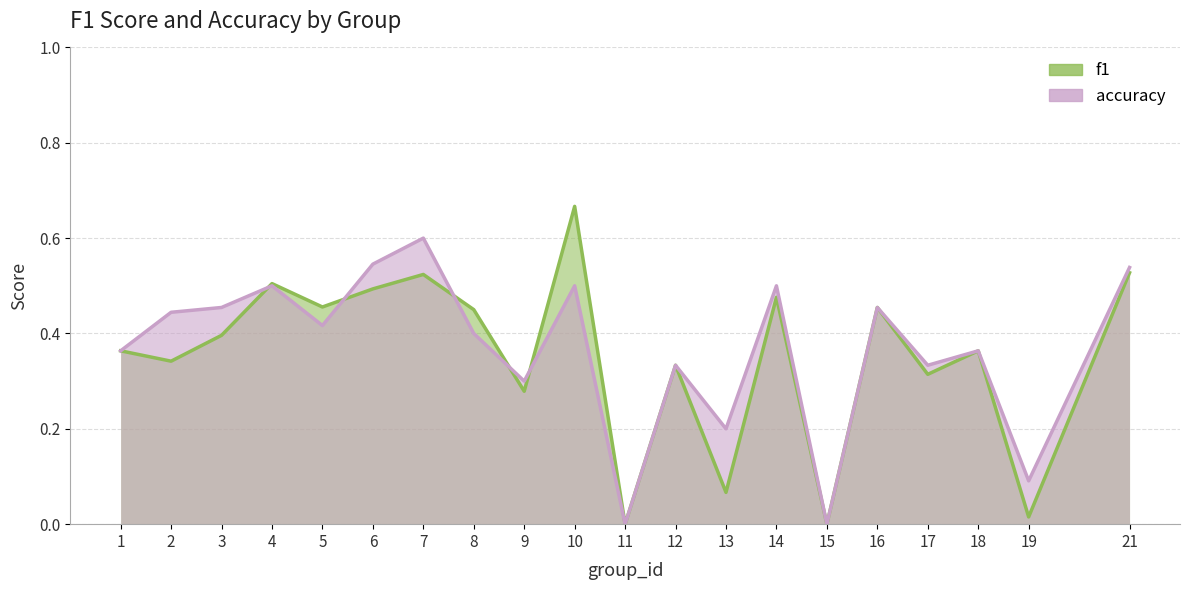

Read the f1 value at 4.

0.5